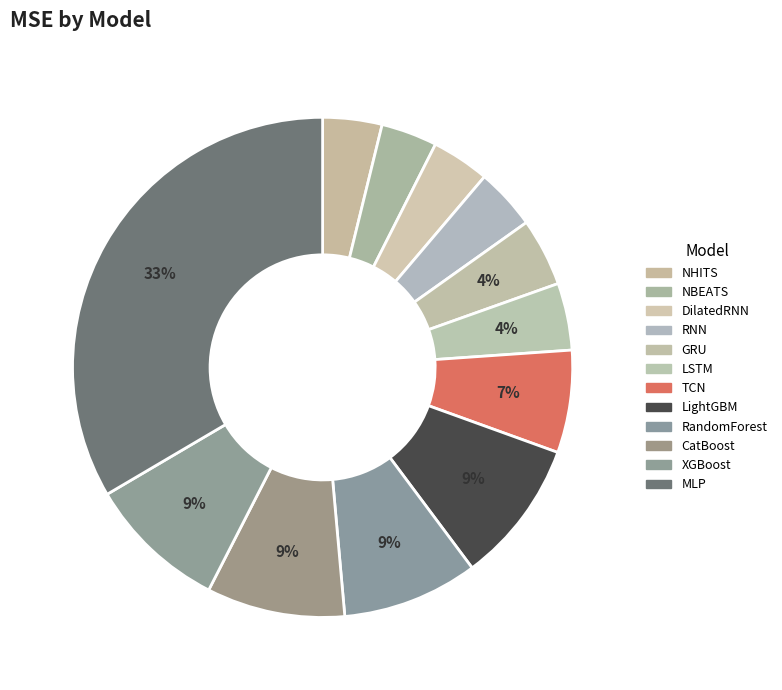

What is the change in value from LSTM to MLP?

+371632578759.9